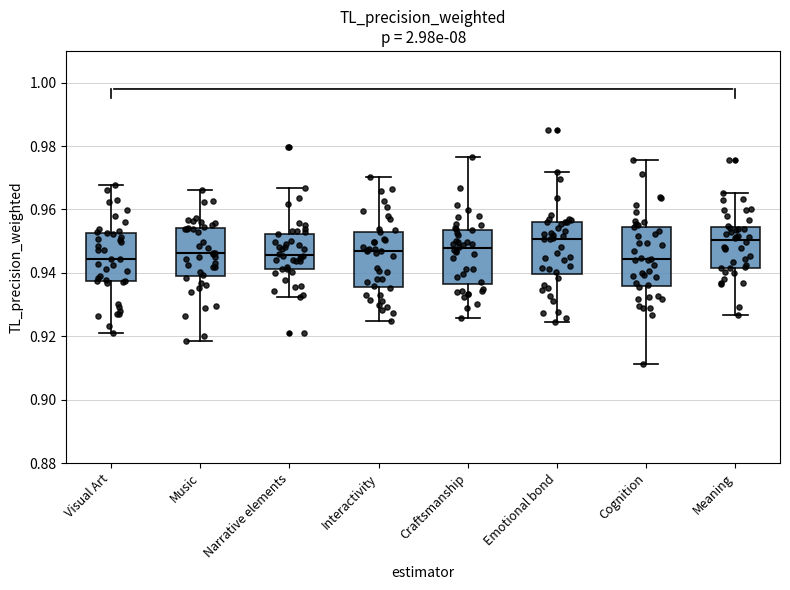

Reading left to right, transcribe this box plot: for each box, give where its median line is, the range the box spans, and where its two whiskers end, as read against the y-axis. The values are not printed on the chart, so give them approximately, as read against the axis.

Visual Art: median 0.944, box 0.938 to 0.952, whiskers 0.922 to 0.968
Music: median 0.946, box 0.940 to 0.954, whiskers 0.918 to 0.966
Narrative elements: median 0.946, box 0.942 to 0.952, whiskers 0.932 to 0.966
Interactivity: median 0.946, box 0.936 to 0.952, whiskers 0.924 to 0.970
Craftsmanship: median 0.948, box 0.936 to 0.954, whiskers 0.926 to 0.976
Emotional bond: median 0.950, box 0.940 to 0.956, whiskers 0.924 to 0.972
Cognition: median 0.944, box 0.936 to 0.954, whiskers 0.912 to 0.976
Meaning: median 0.950, box 0.942 to 0.954, whiskers 0.926 to 0.966